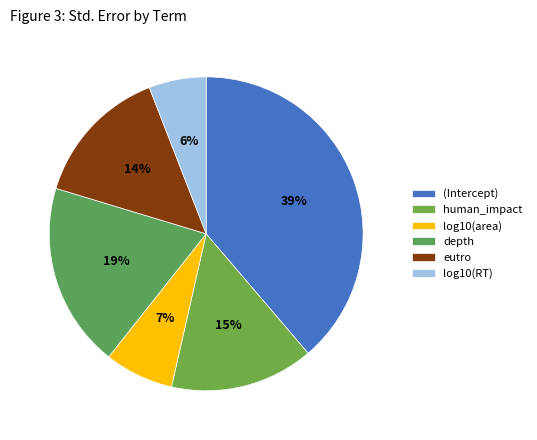

What percentage is the human_impact slice, to the nearest percent?

15%